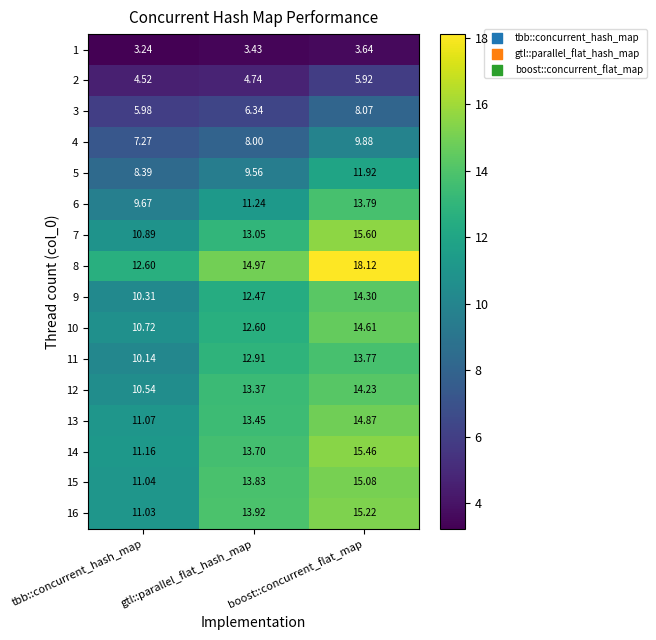

Where does the 14 series first go above 13?

gtl::parallel_flat_hash_map